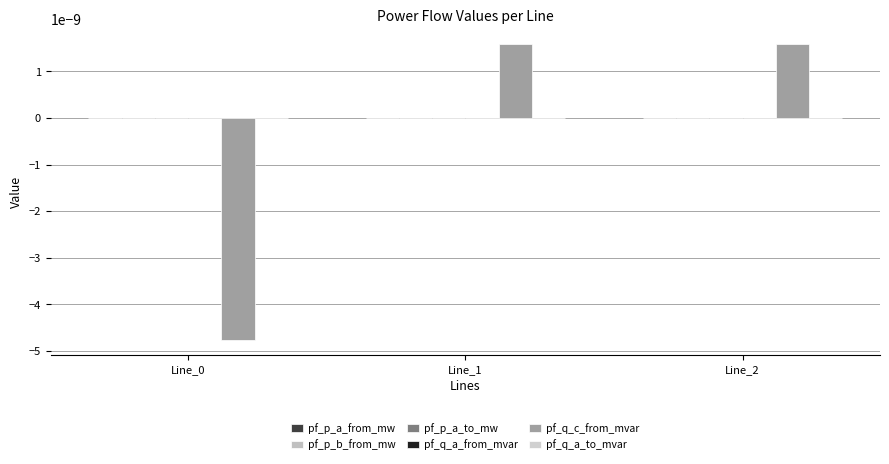

Count the number of categories in the chart.

3